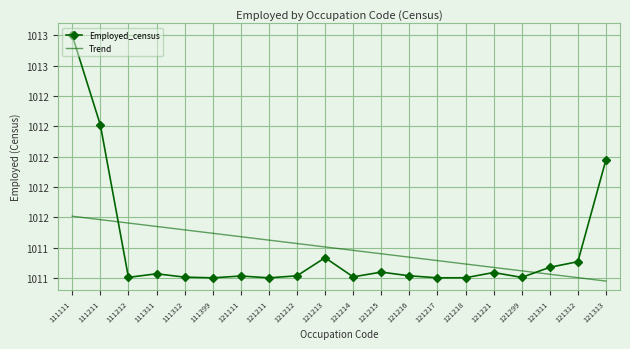

What are all the series names shown in the legend?

Employed_census, Trend